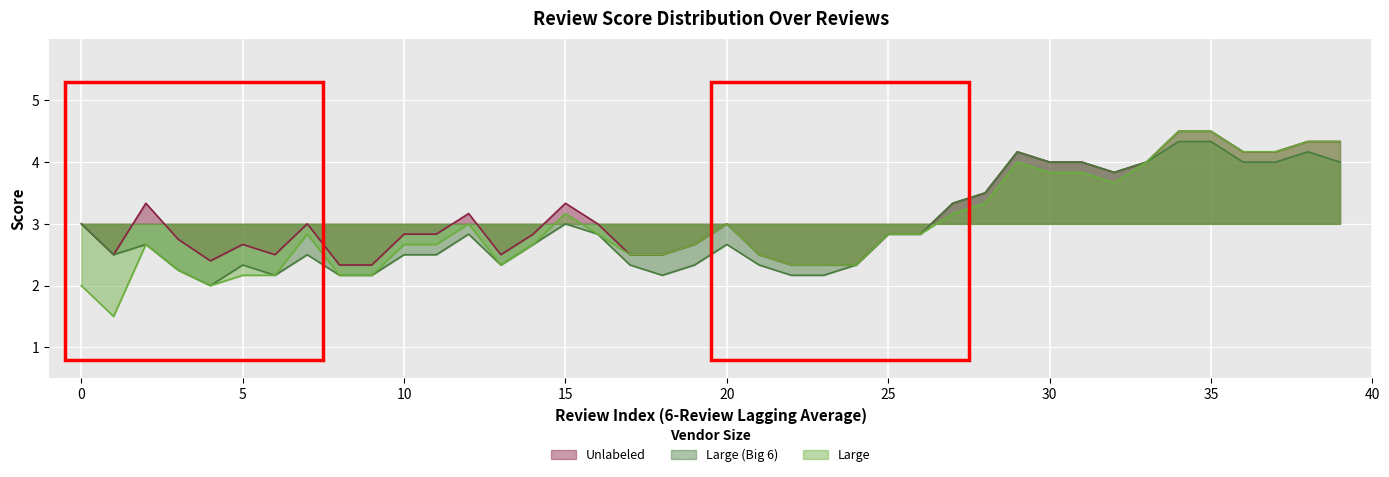

At which label does score_3 first exceed 3?

2